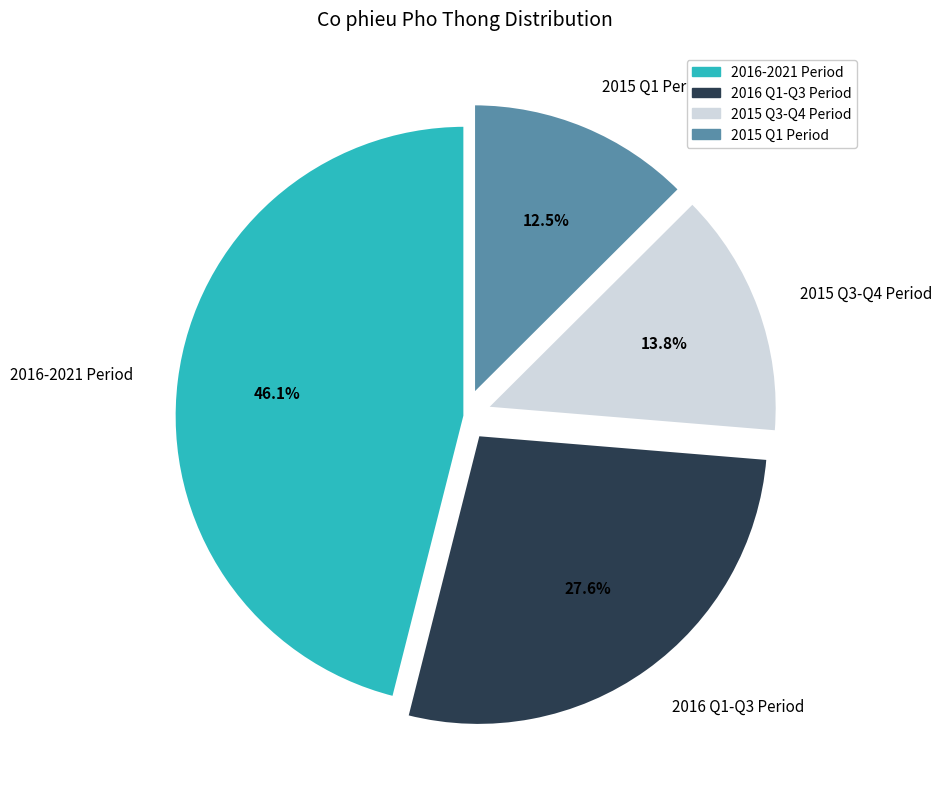

Approximately how many times larger is the value at 2016 Q1-Q3 Period compared to 2015 Q3-Q4 Period?

2.0